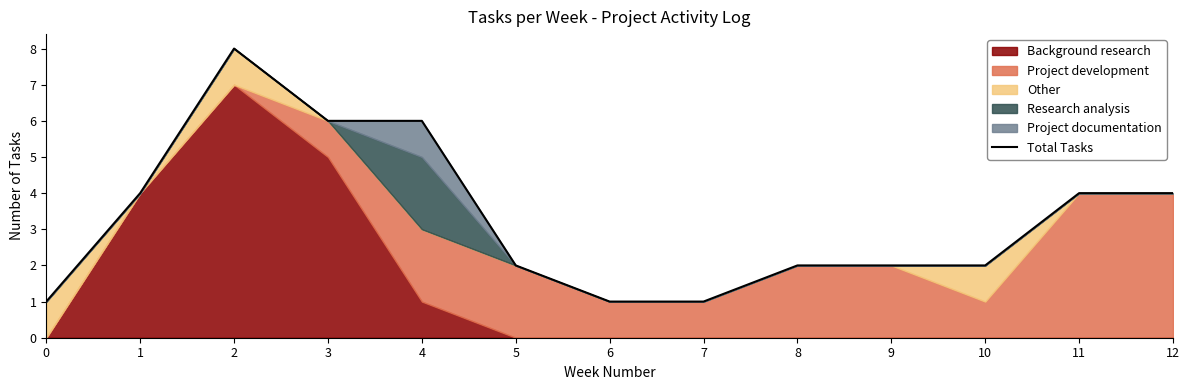

What is the maximum value shown in the chart?

8